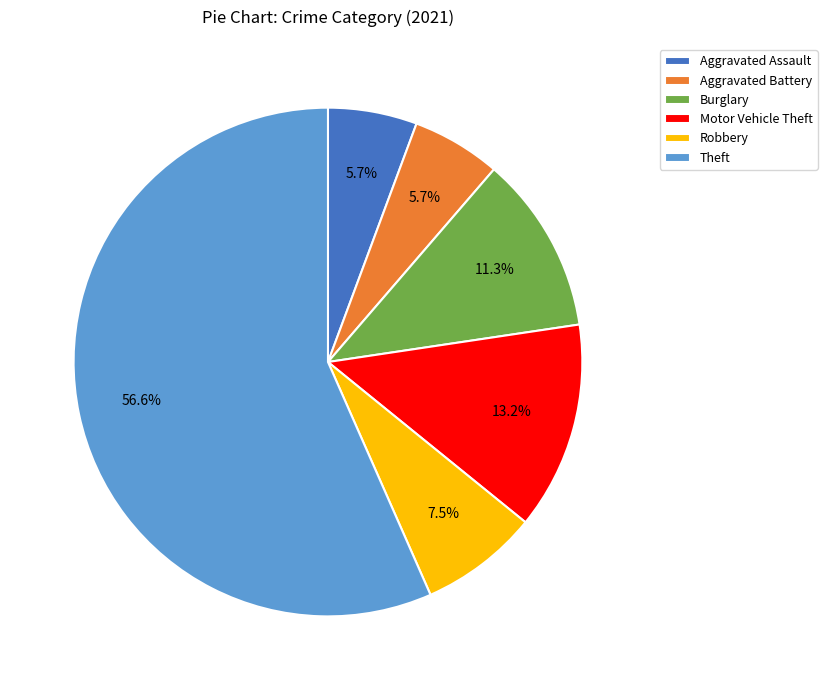

Between Aggravated Assault and Theft, which is larger?

Theft